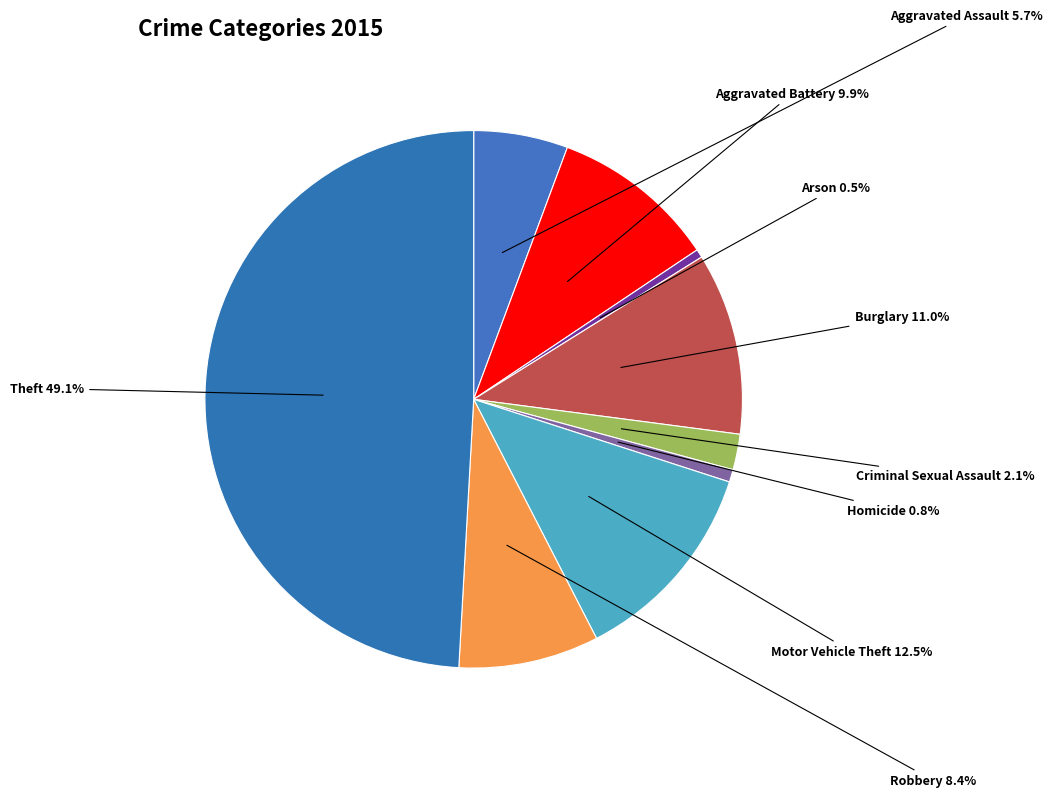

What is the largest slice in the pie chart?

Theft